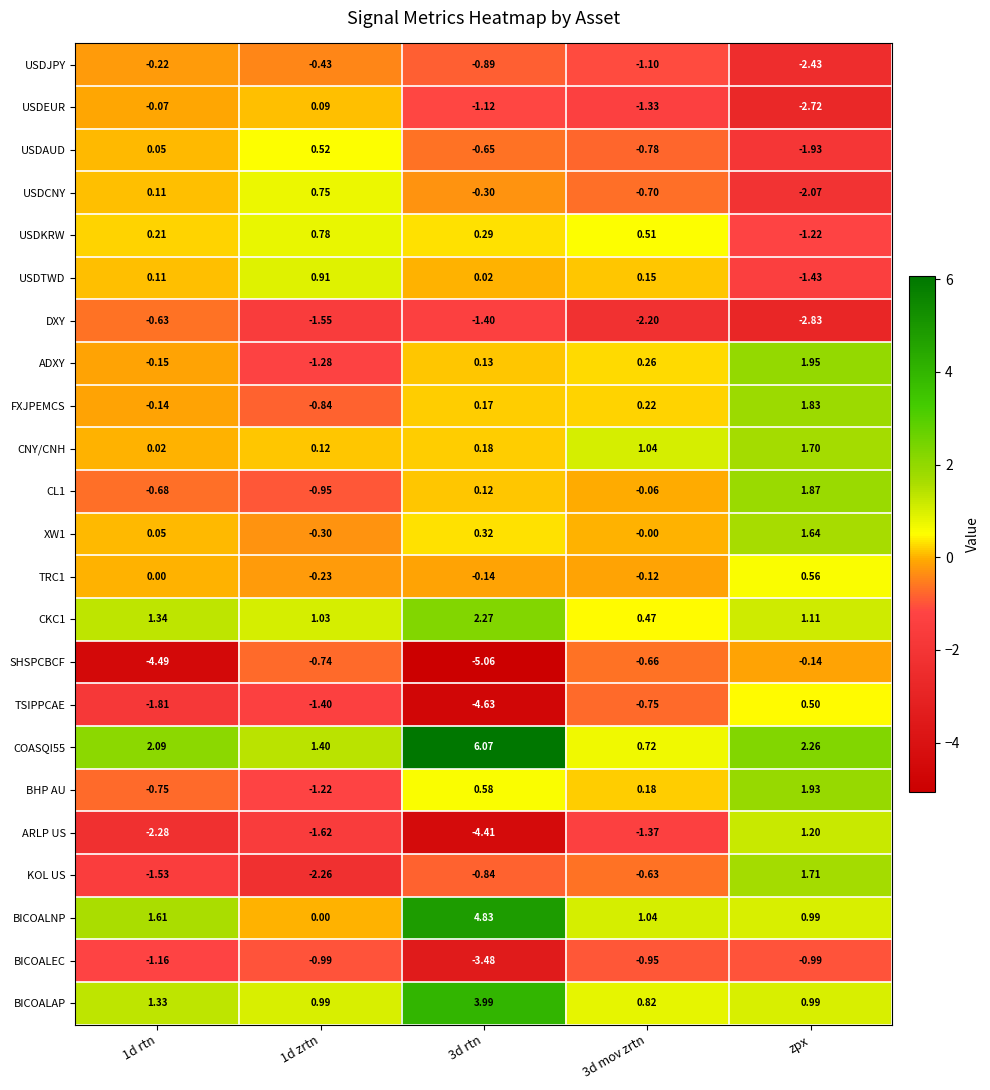

Which category has the lowest value across all series?

3d rtn